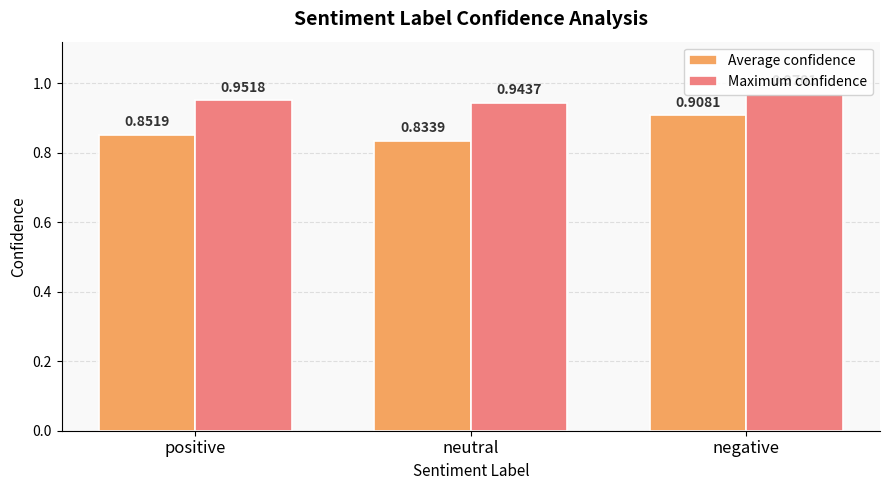

At which category does the chart reach its minimum across all series?

neutral